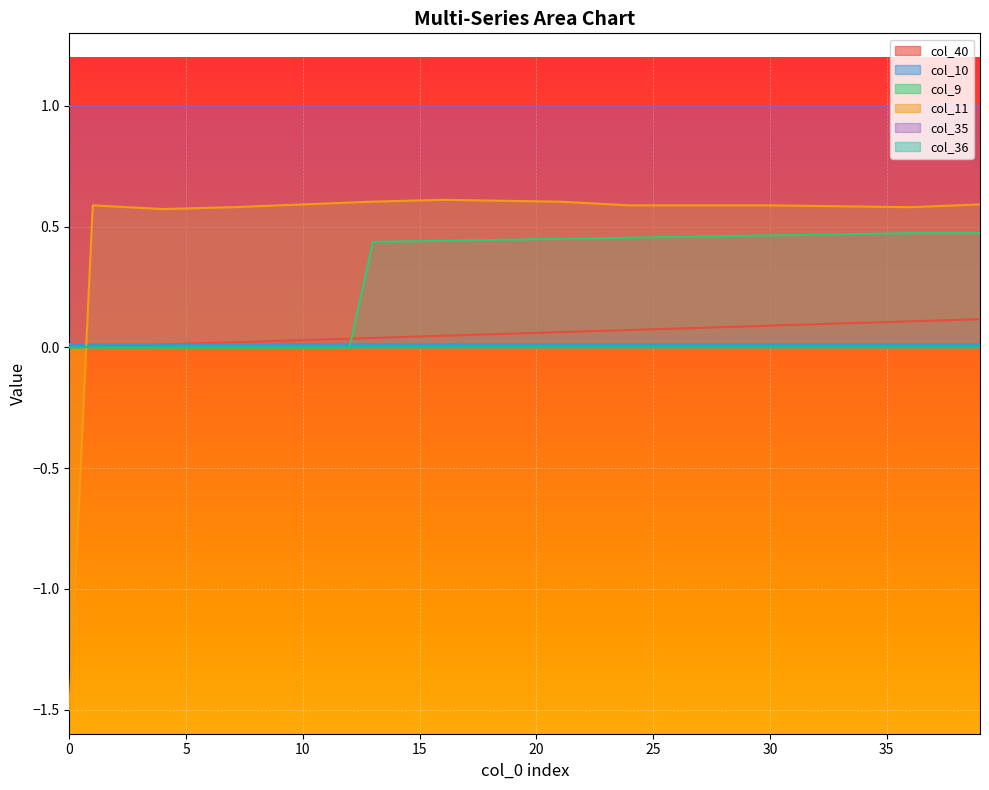

How many values in col_9 are above zero?

27